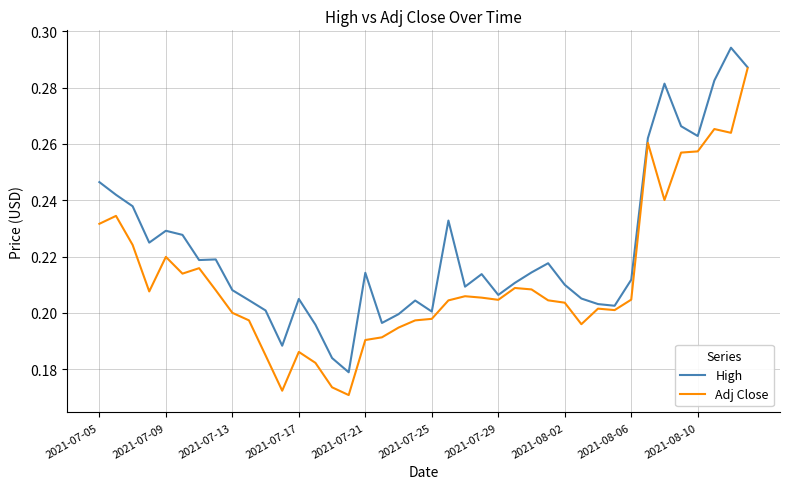

Rank the series by their maximum value, from lowest to highest.

Adj Close, High